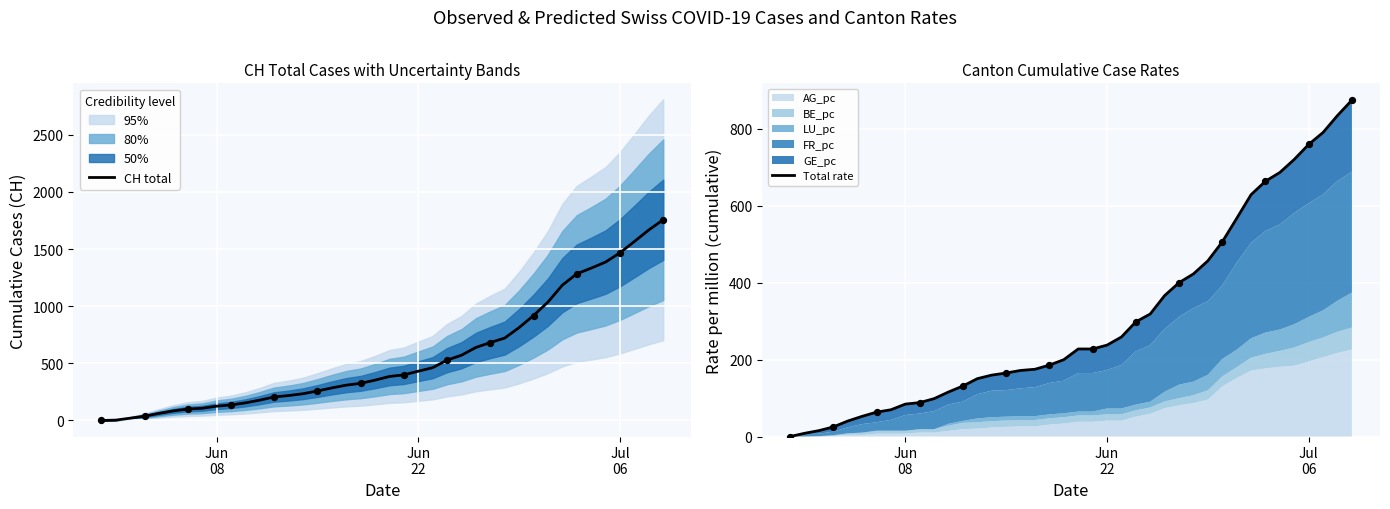

Which series has the largest Y range (max minus min)?

CH total